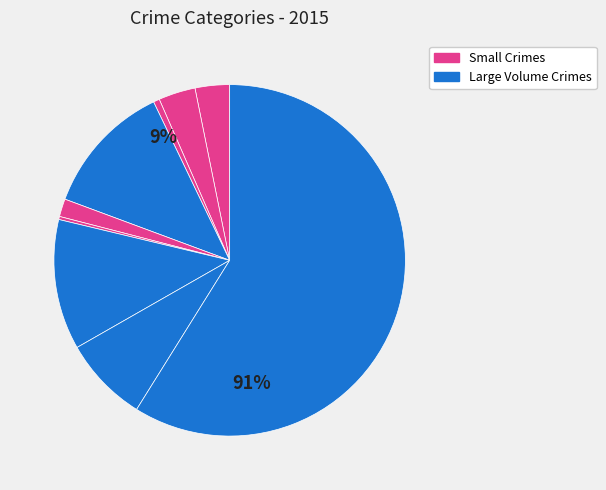

How many slices are in this pie chart?

9